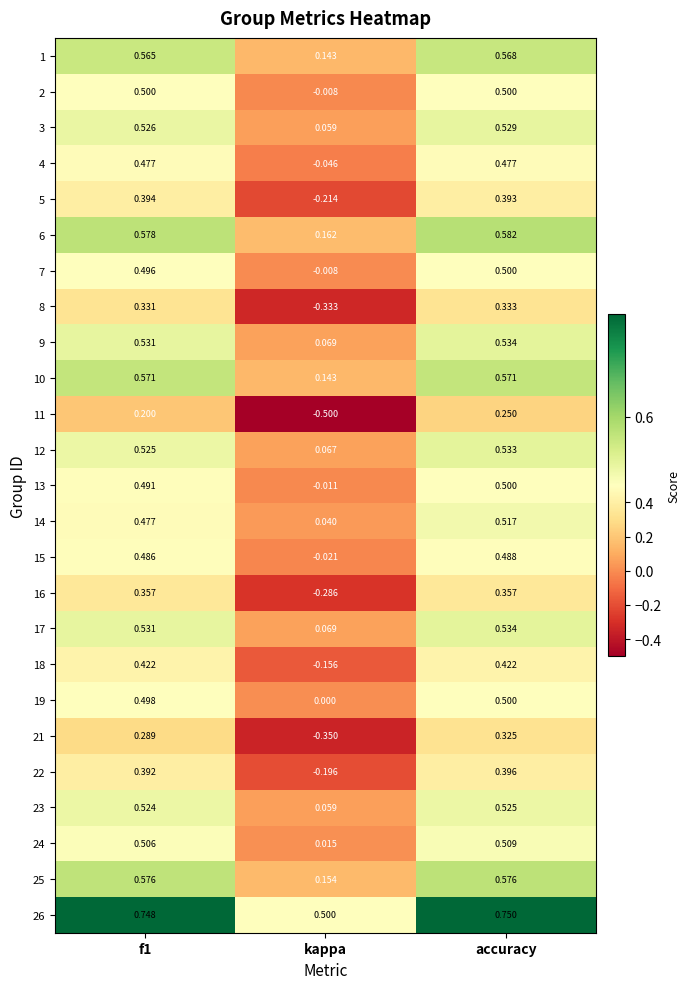

At which category is the sum across all series the highest?

accuracy